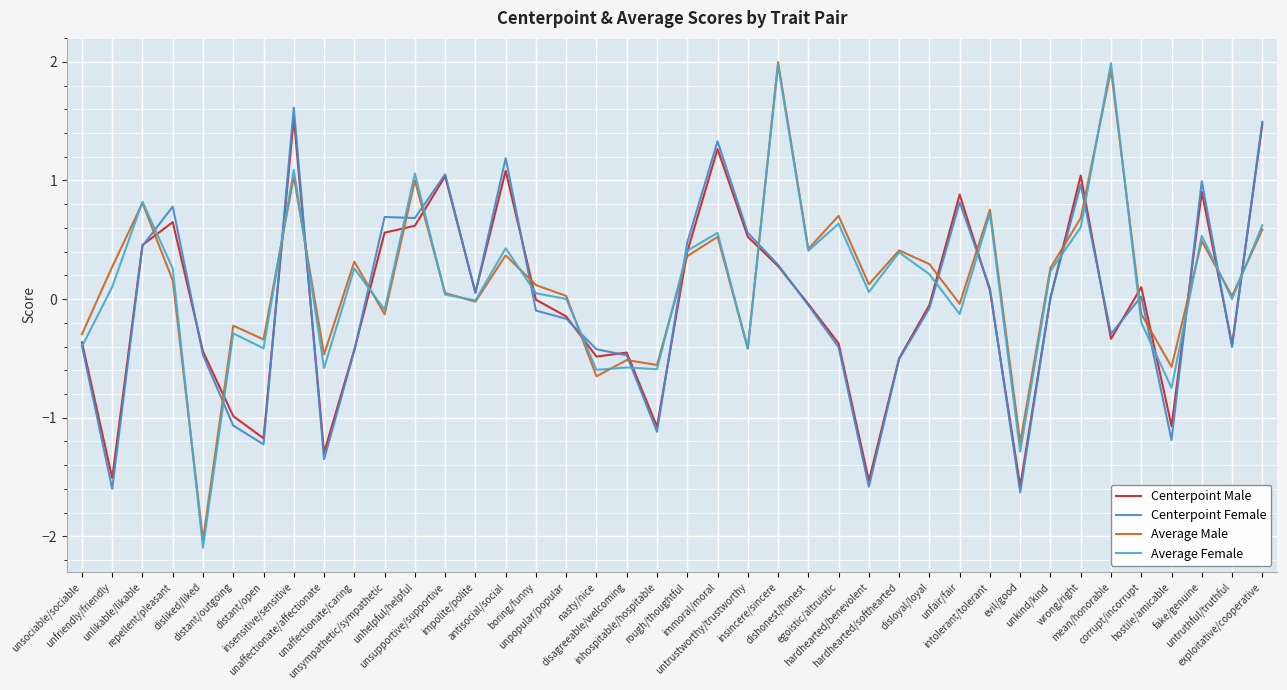

How many lines are shown in the chart?

4